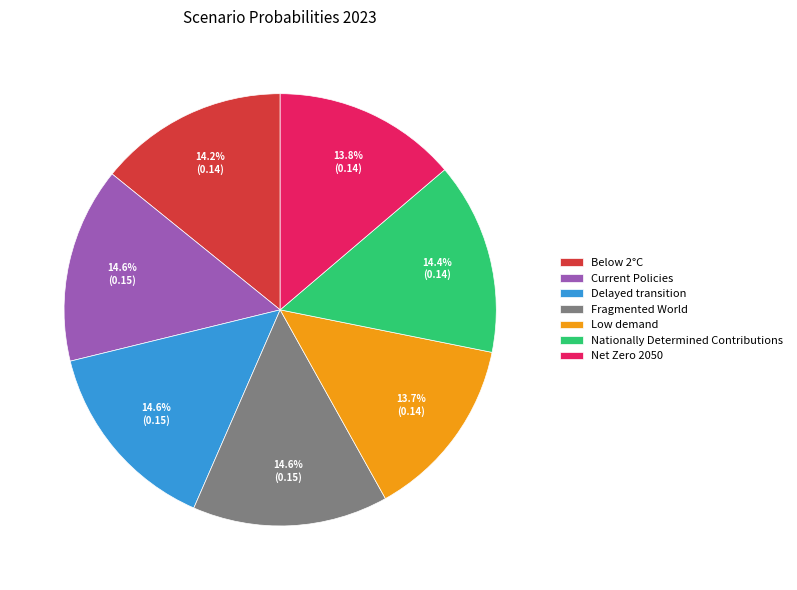

To the nearest percent, what is the difference between the largest and smallest slice percentages?

1%